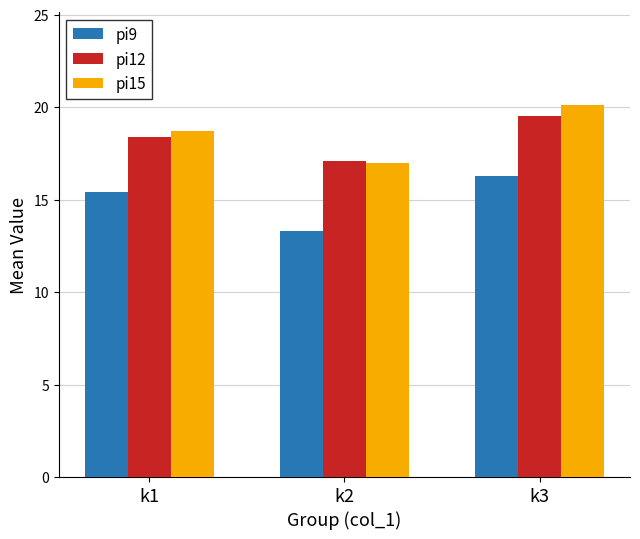

Reading left to right, list all the values displayed in this chart.

pi9: k1=15.4	k2=13.3	k3=16.3
pi12: k1=18.4	k2=17.1	k3=19.5
pi15: k1=18.7	k2=17.0	k3=20.1